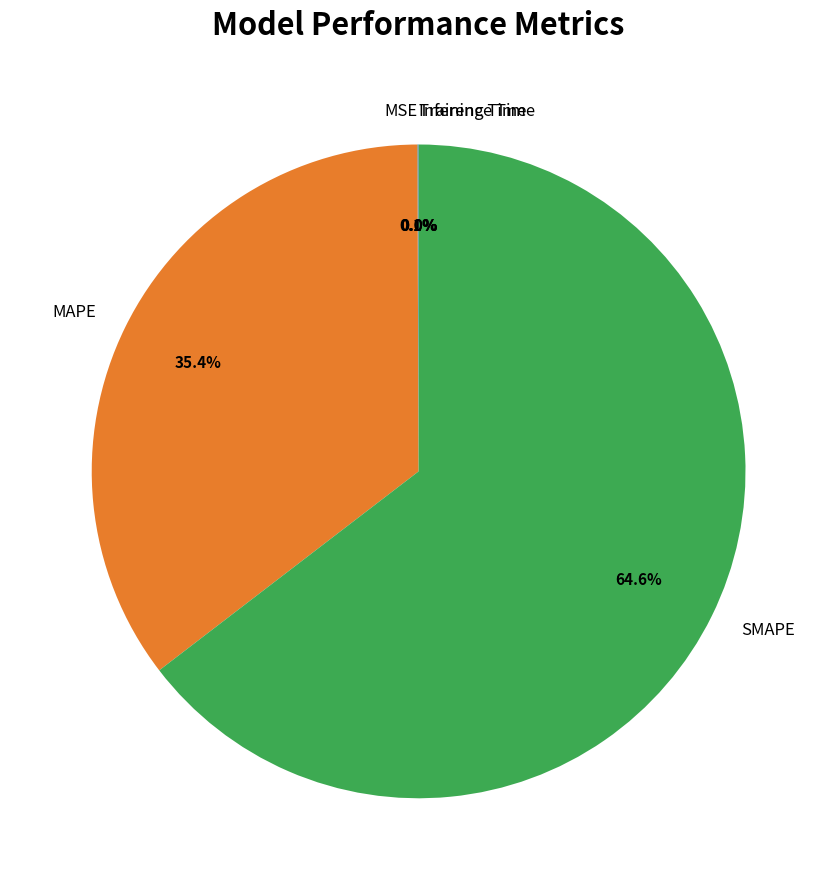

Which category has the biggest portion of the pie?

SMAPE